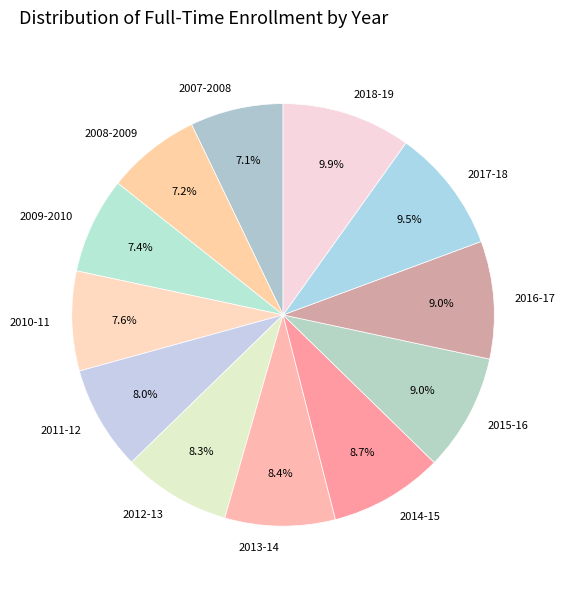

To the nearest percent, what percentage of the pie is 2007-2008?

7%